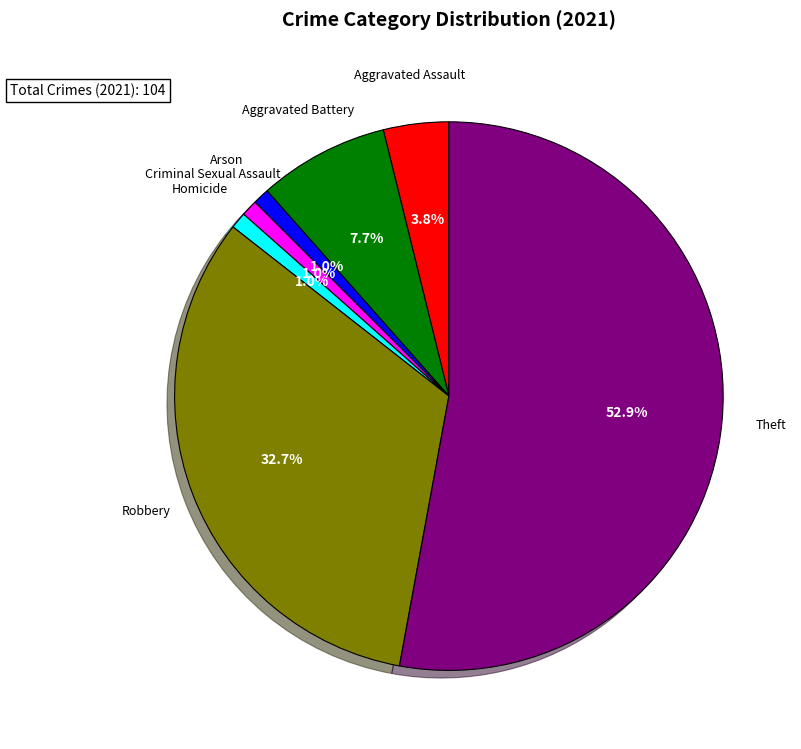

Does any single category account for the majority?

Yes